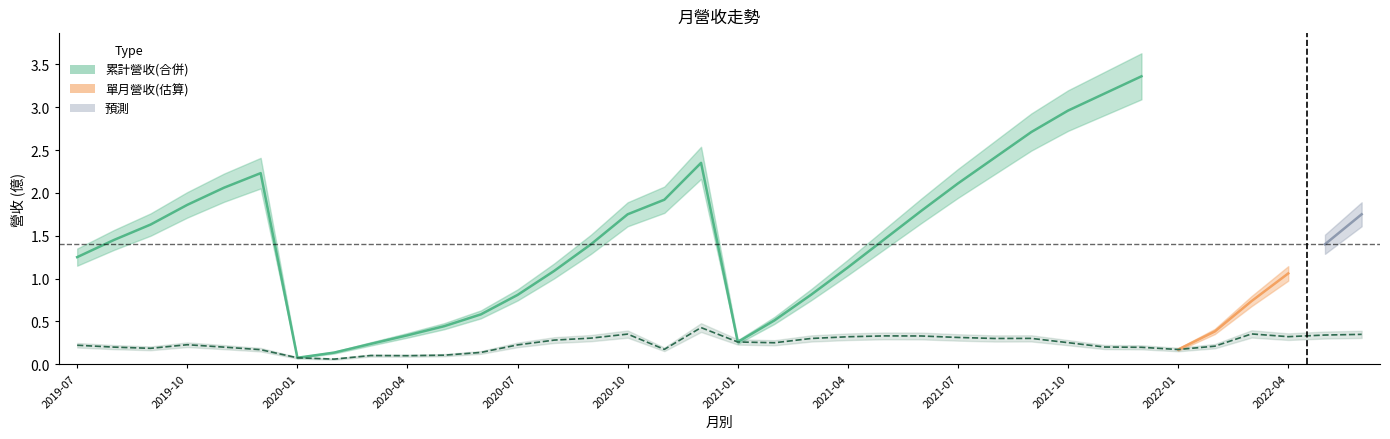

The chart shows a value of 0.1 at 2019-07. True or false?

False